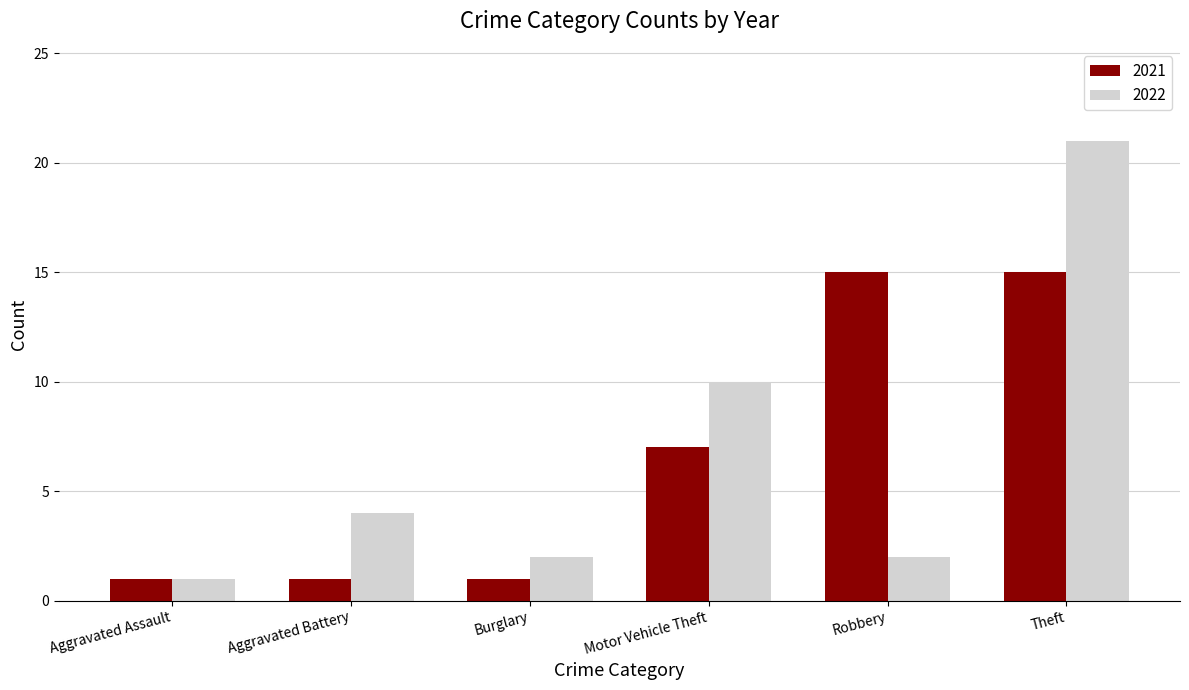

How many series are shown in this chart?

2